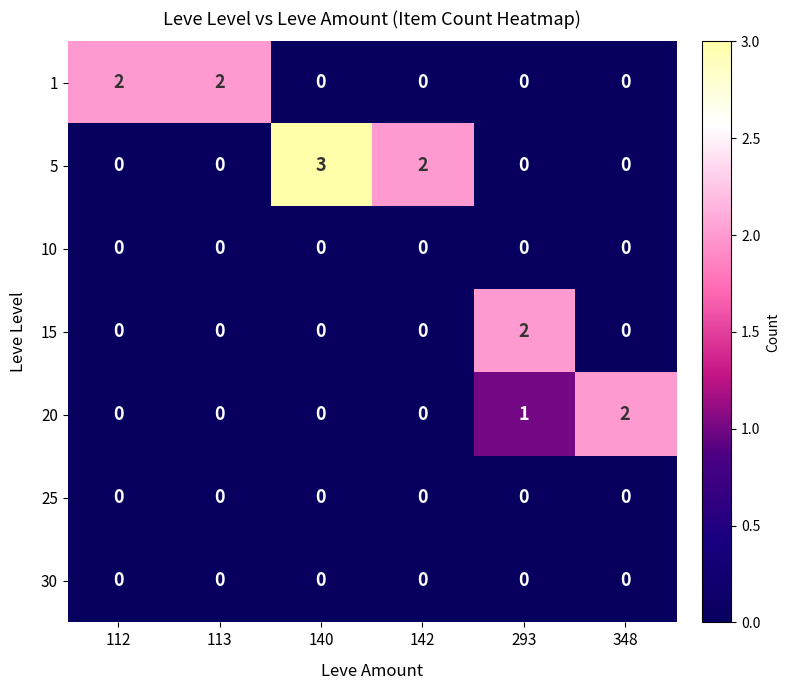

What is the greatest value displayed?

3